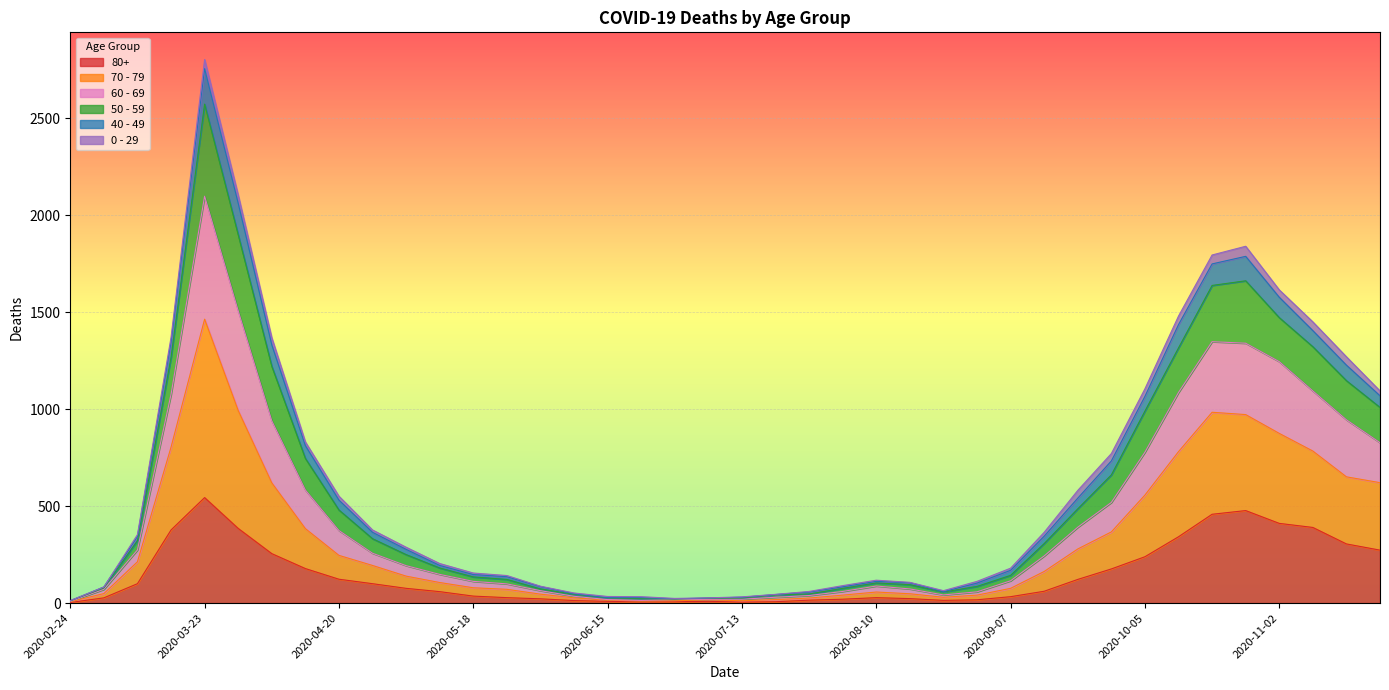

At which category is the sum across all series the highest?

2020-03-23